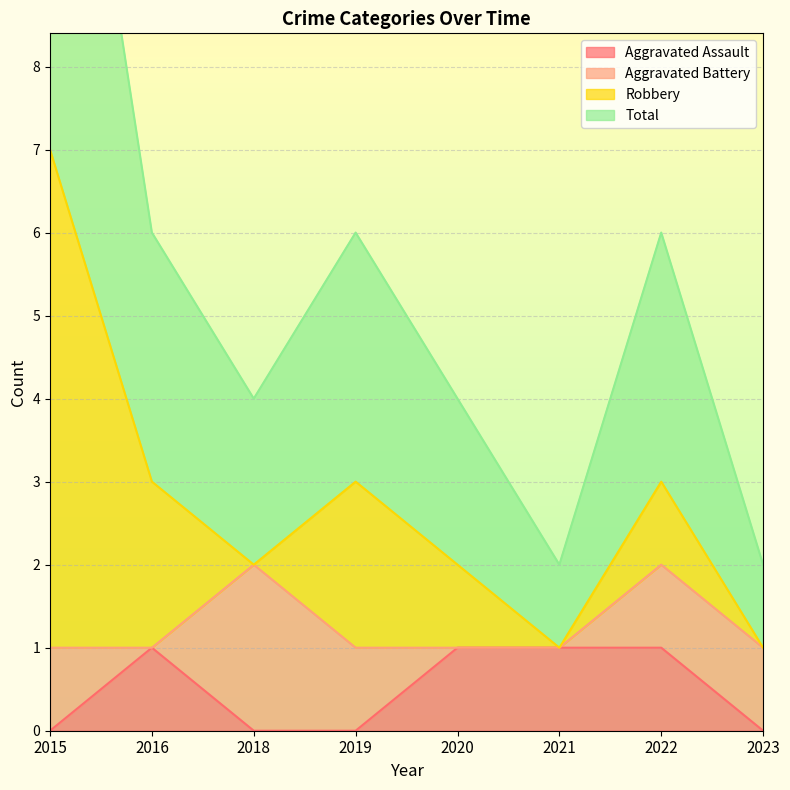

The value of Aggravated Assault at 2018 is 0. True or false?

True